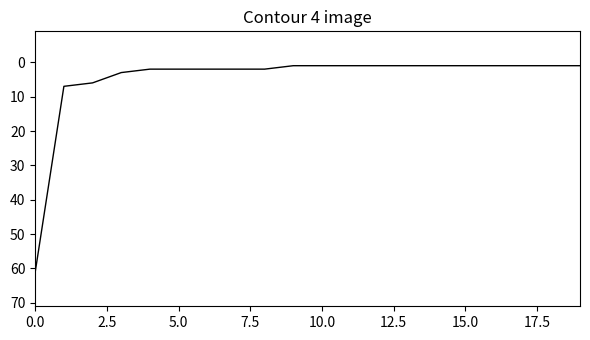

What is the minimum value shown in the chart?

1